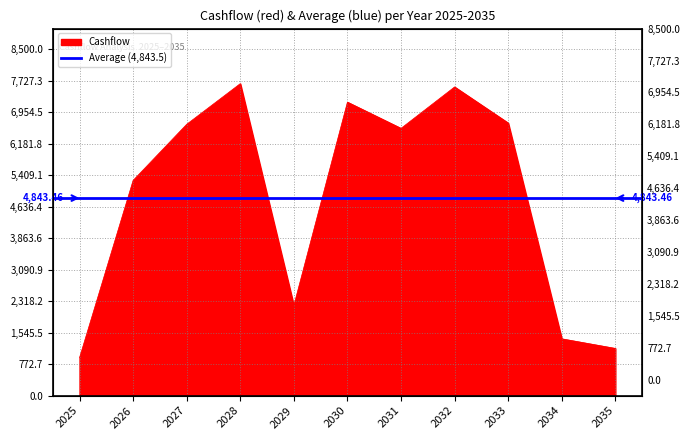

List the labels in order of value, largest first.

2028, 2032, 2030, 2033, 2027, 2031, 2026, 2029, 2034, 2035, 2025